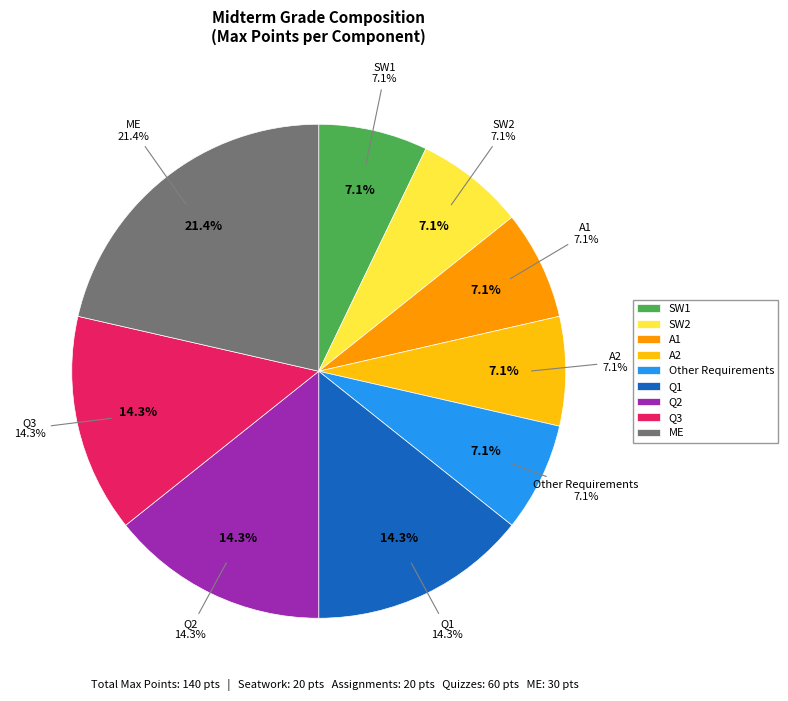

How many slices are in this pie chart?

9